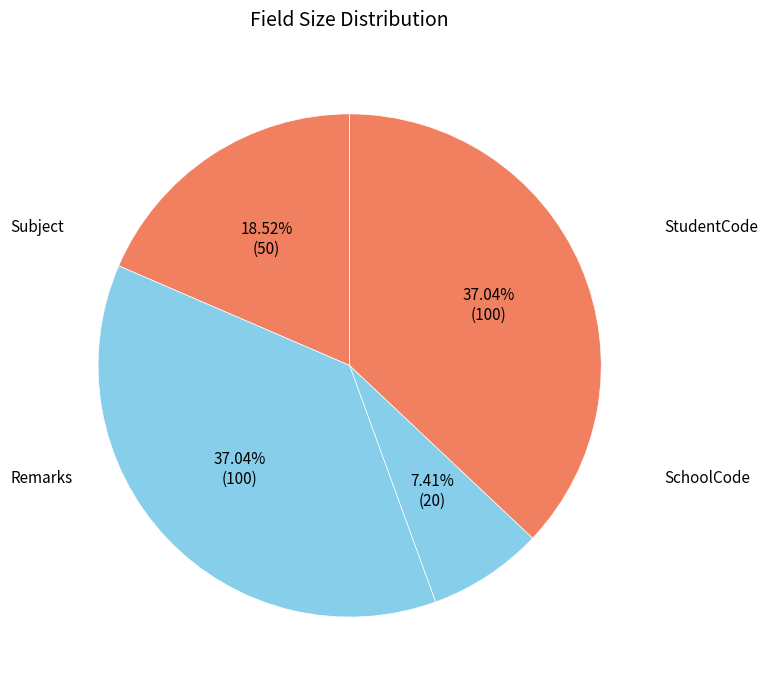

Which category has the smallest portion of the pie?

SchoolCode